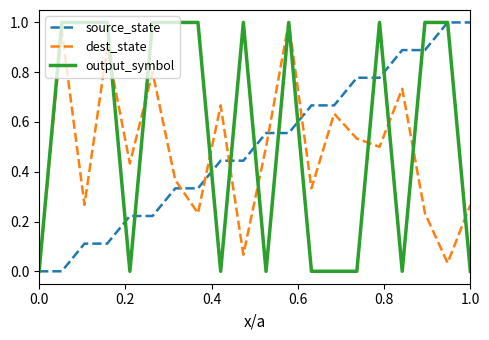

Which series has the largest total across all categories?

output_symbol